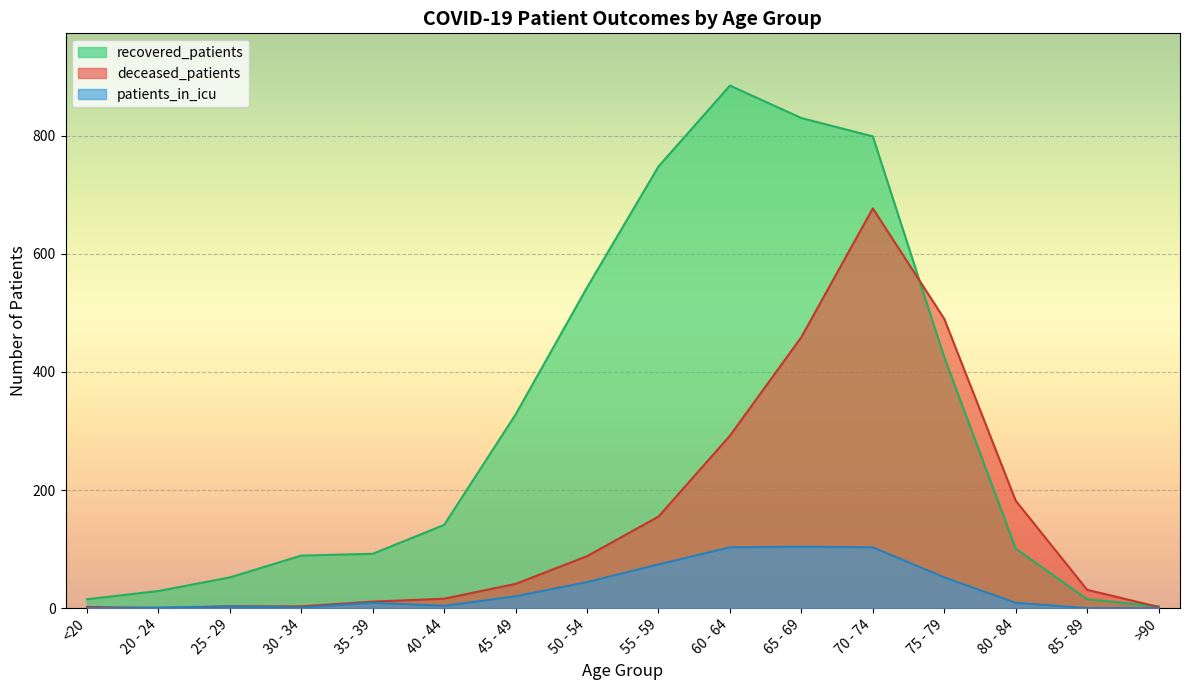

What is the label of the 4th point from the right?

75 - 79